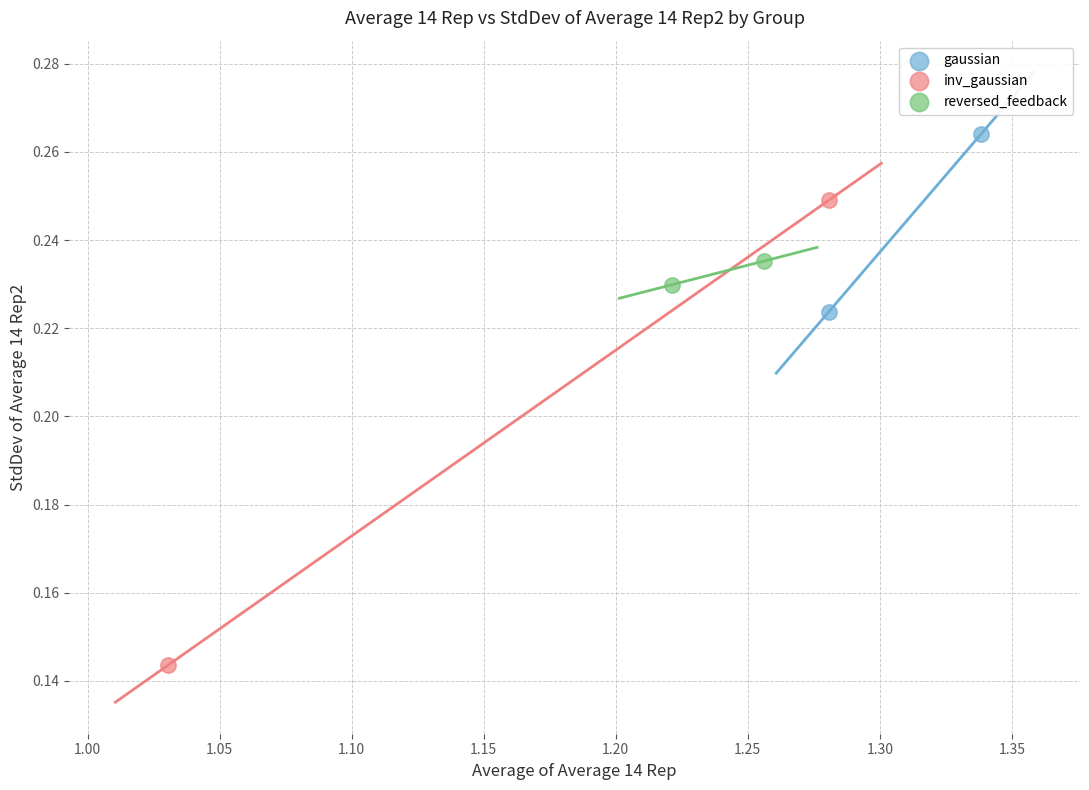

What are all the series names shown in the legend?

gaussian, inv_gaussian, reversed_feedback